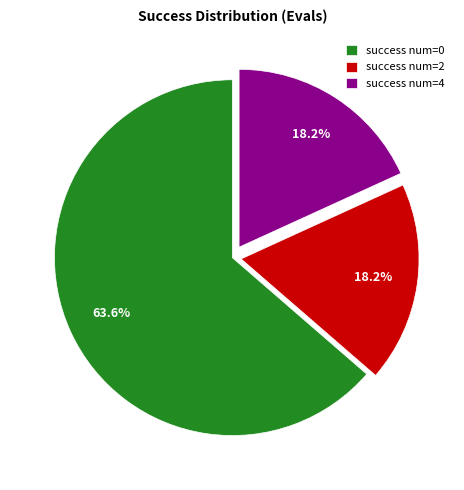

What is the largest slice in the pie chart?

success num=0